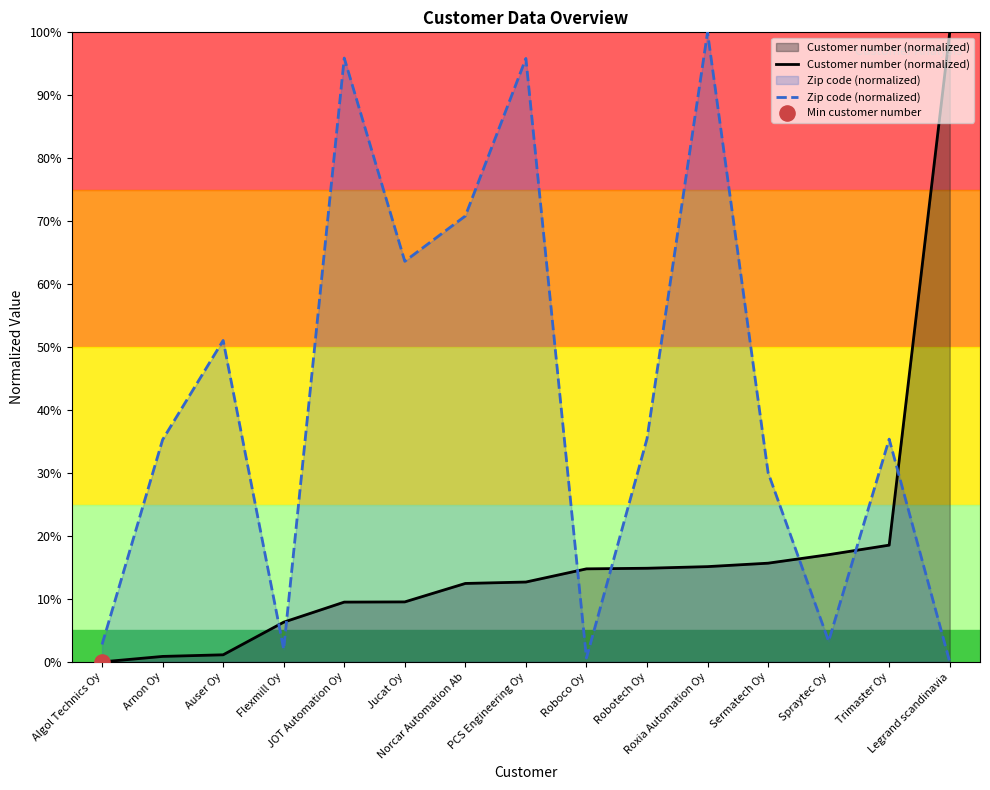

What is the total value across all series at Flexmill Oy?

0.1